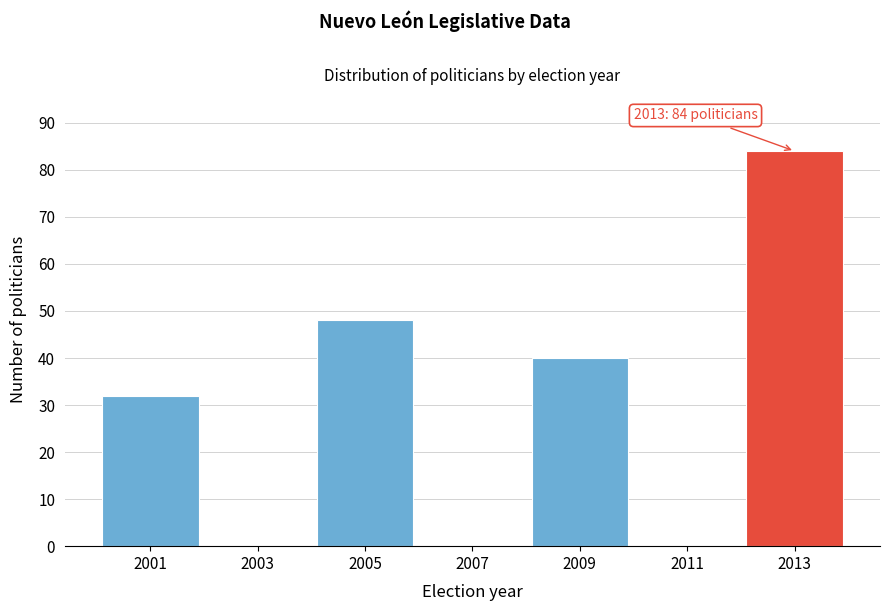

Reading left to right, list all the values displayed in this chart.

2001=32	2003=0	2005=48	2007=0	2009=40	2011=0	2013=84